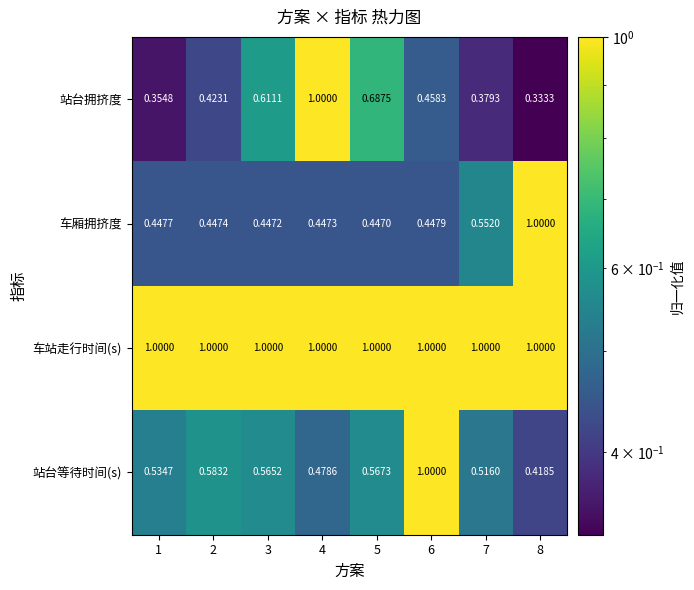

Count the number of categories in the chart.

8